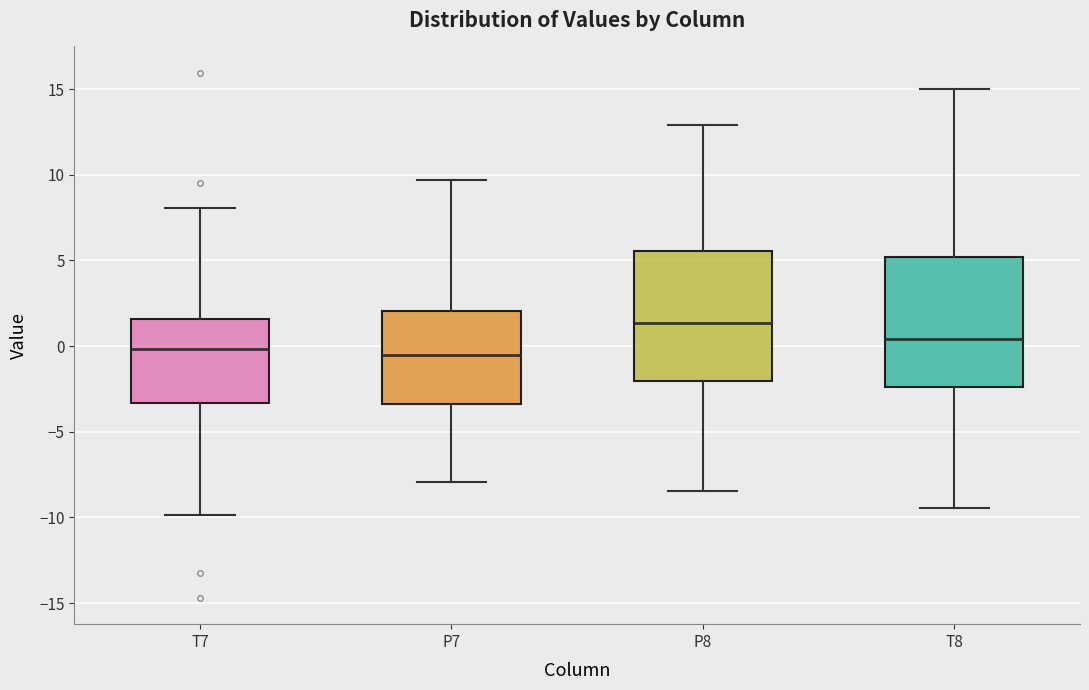

Where does the median line of the box for P7 sit on the y-axis? The values are not printed on the chart, so give them approximately, as read against the axis.

-0.5